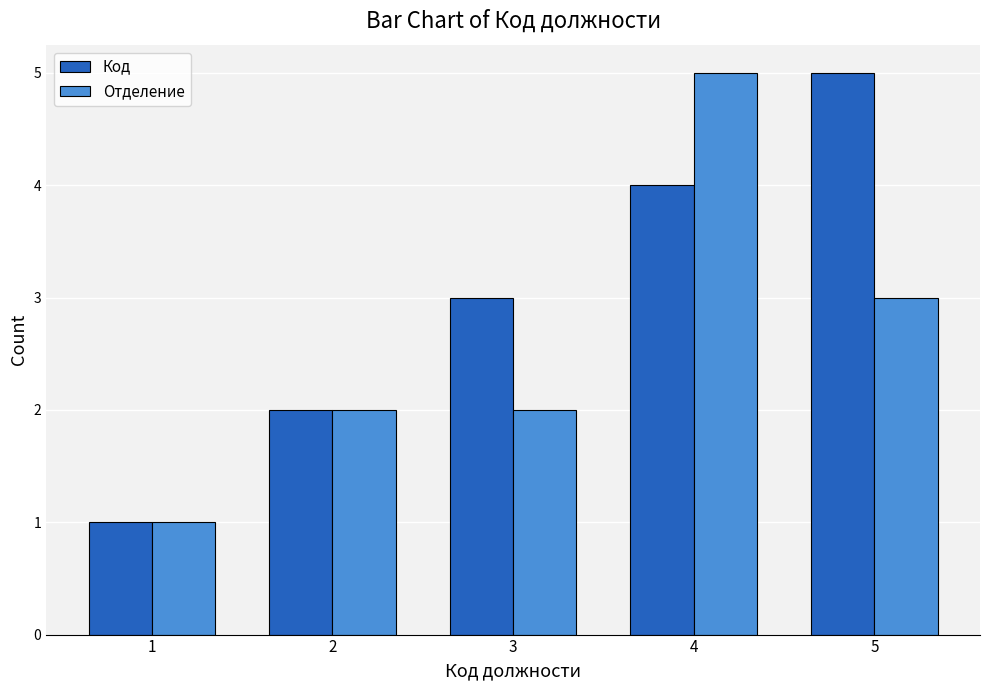

Rank the series by their average value, from highest to lowest.

Код, Отделение